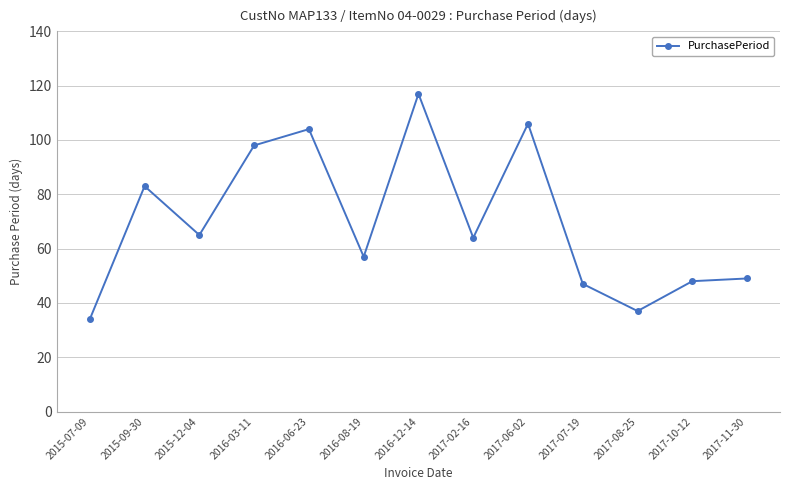

True or false: the data shows 204 at 2016-12-14.

False